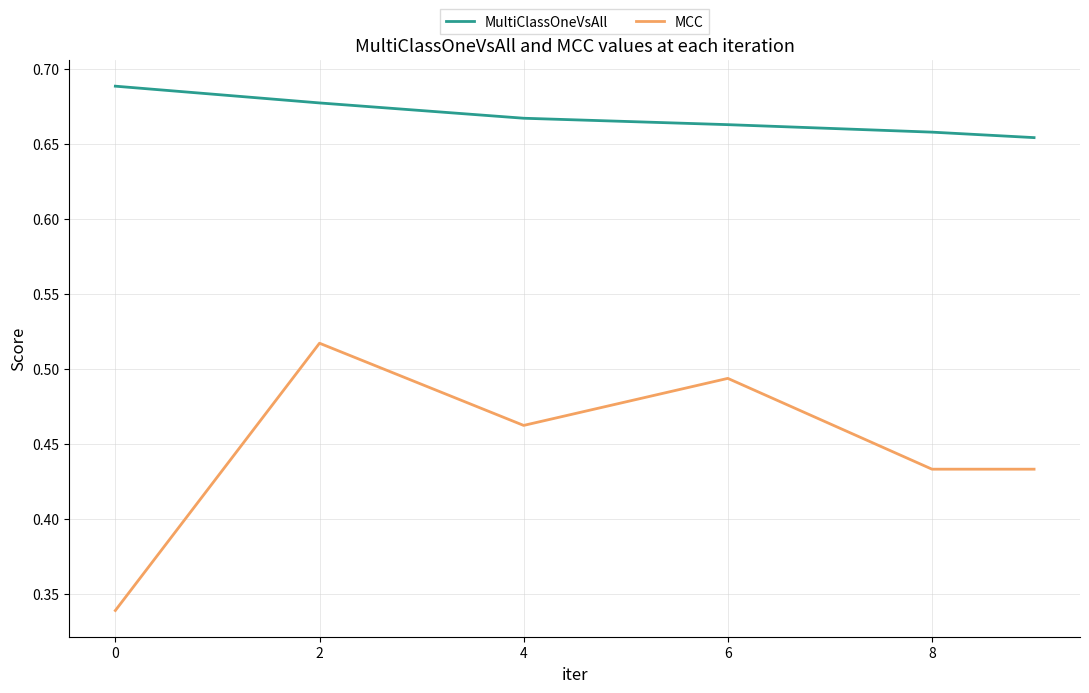

List the series in order of their peak value, lowest first.

MCC, MultiClassOneVsAll